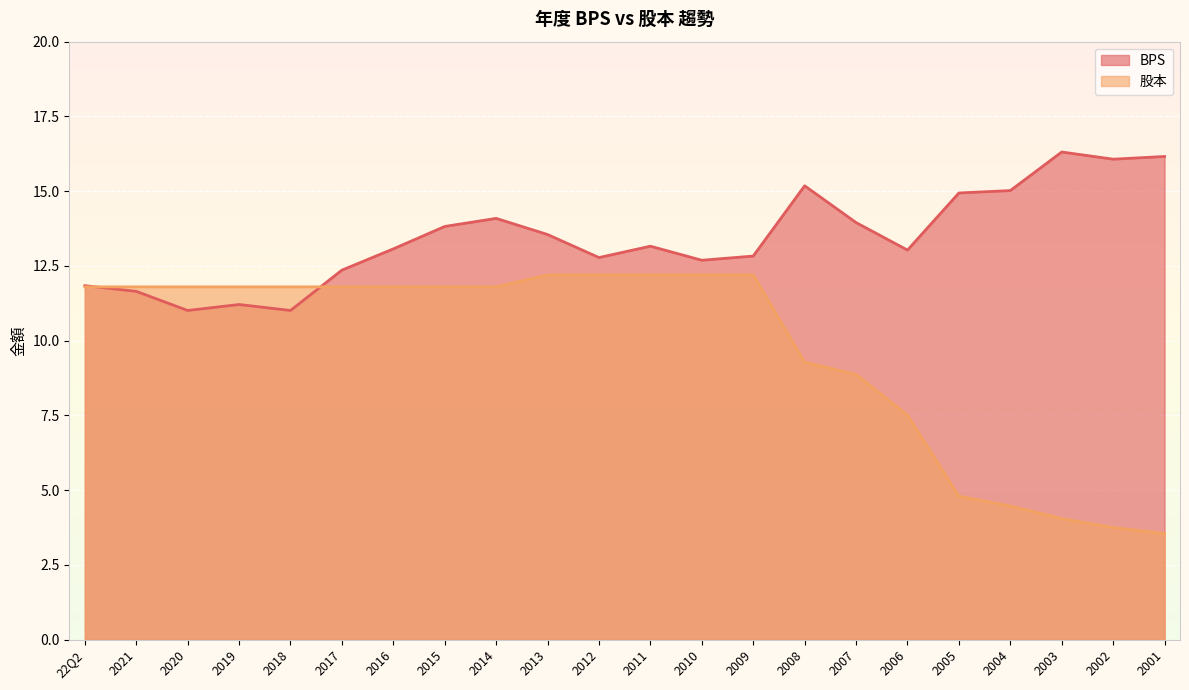

What is the spread (max minus min) of values at 2011?

1.0